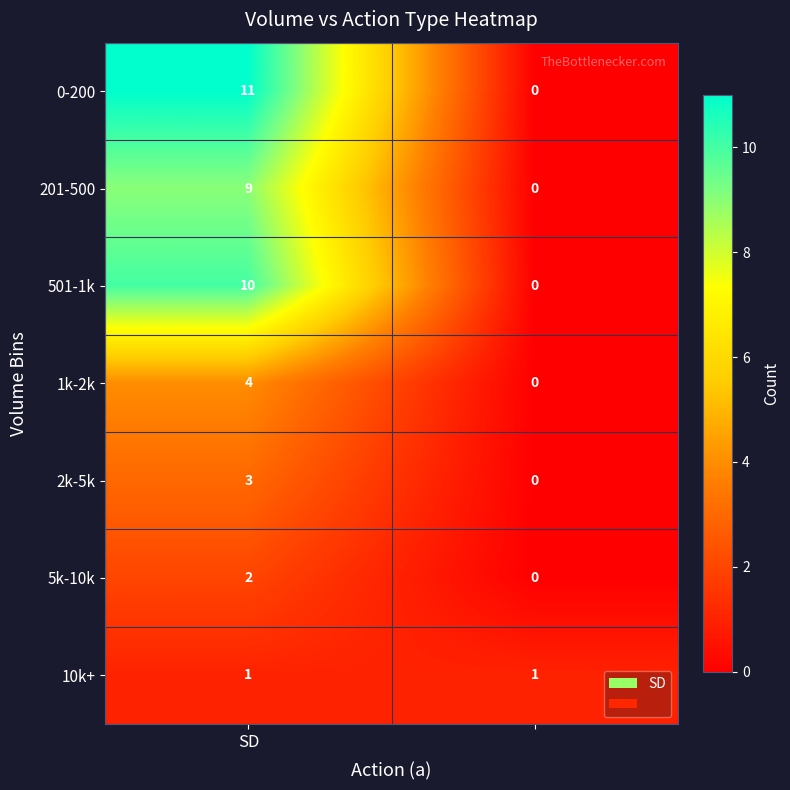

What is the sum of all 0-200 values?

11